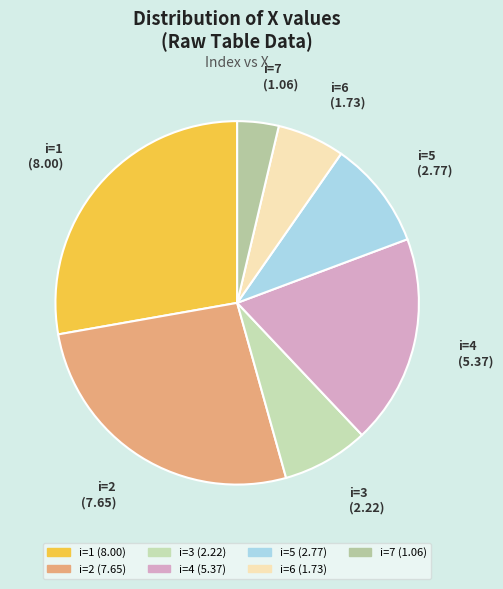

Is the sum of i=2 and i=7 greater than half?

No